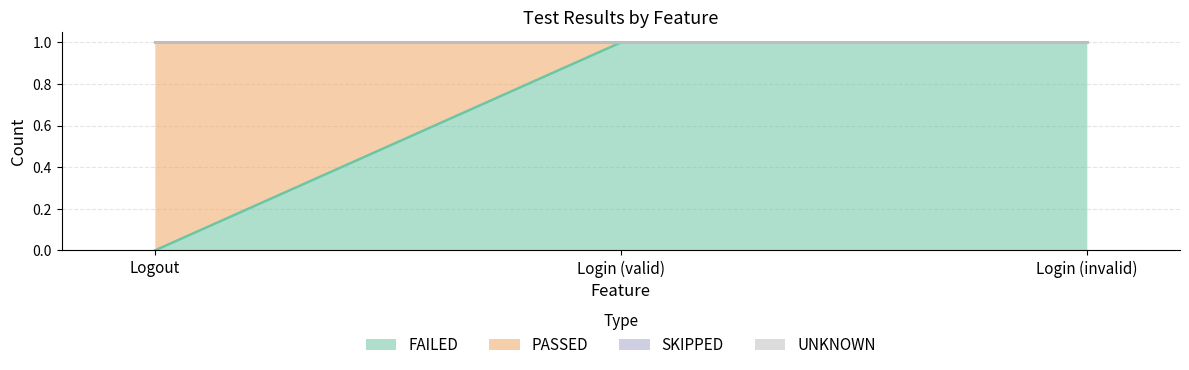

The value of PASSED at Login (valid) is 0. True or false?

True